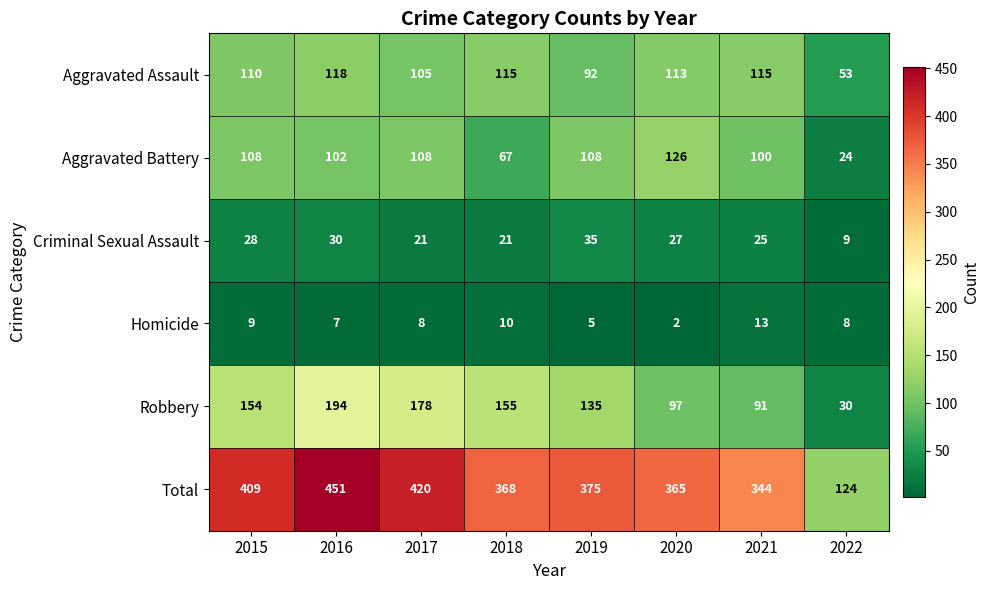

Where is Total nearest to the value 287?

2021